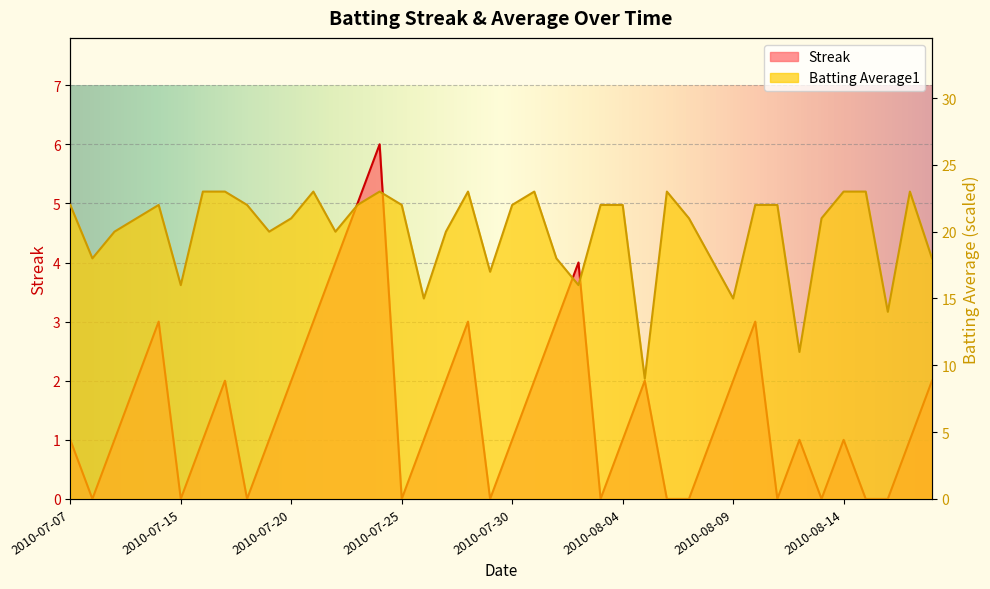

At which label is Streak closest to 3?

2010-07-11